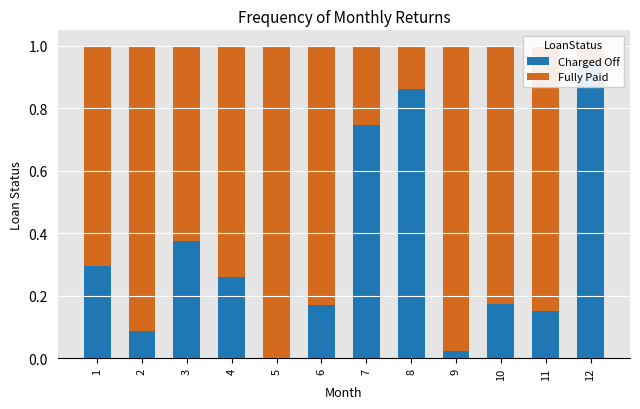

What is the difference between the maximum and minimum values in the Charged Off series?

0.9